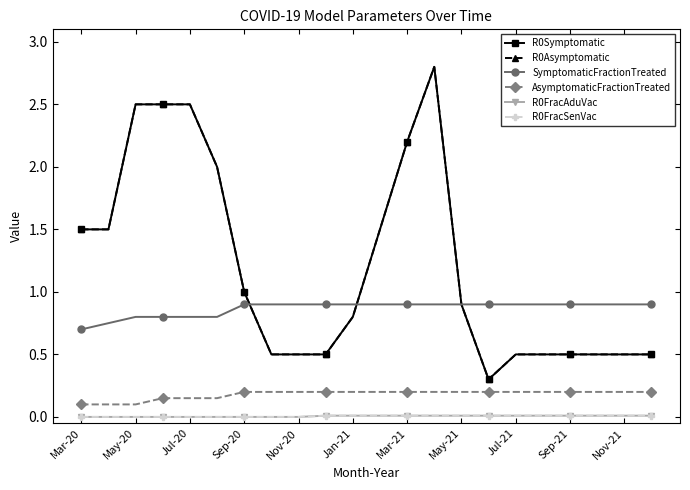

At which category is the sum across all series the highest?

13